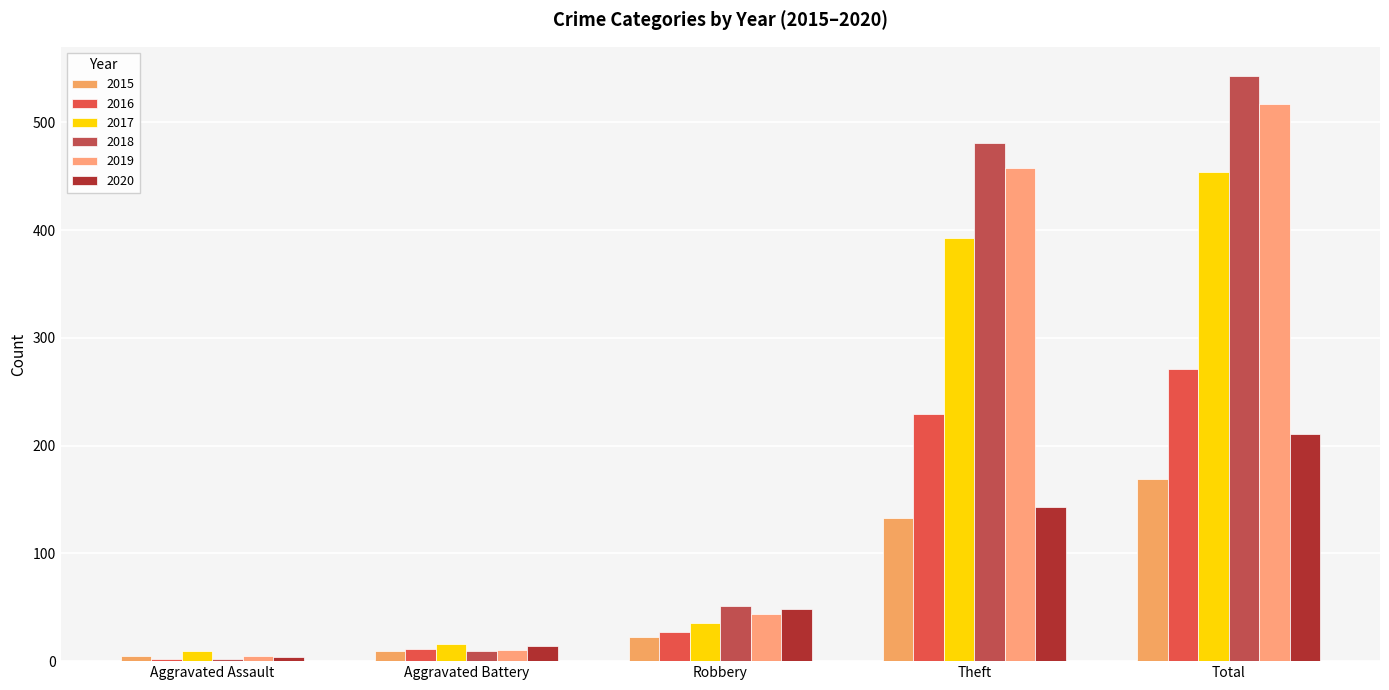

What position from the right is Aggravated Battery?

4